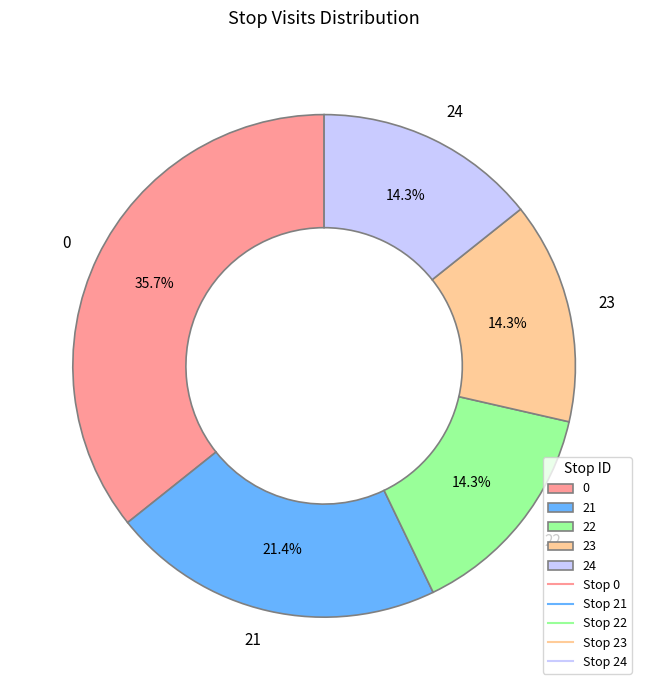

Does 22 account for over 50% of the chart?

No